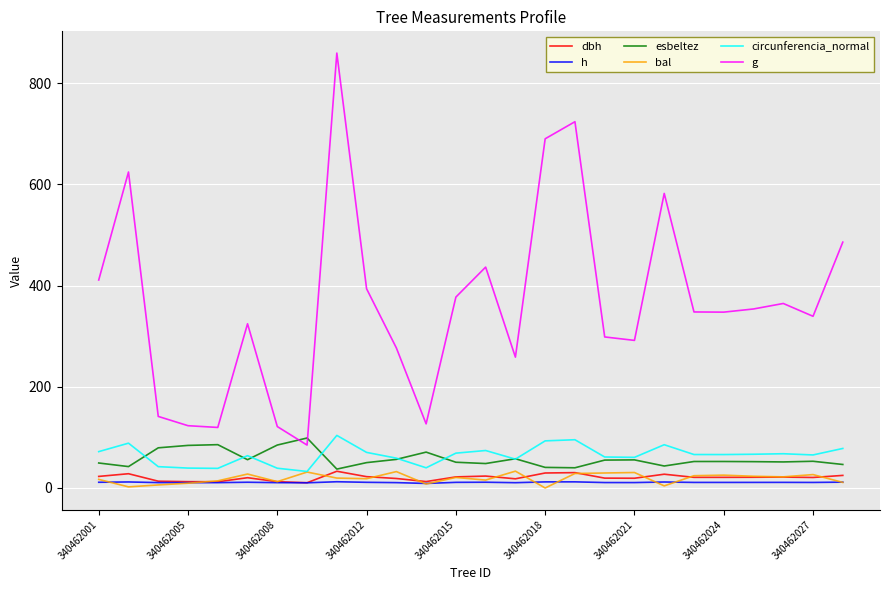

What is the maximum value shown in the chart?

859.4